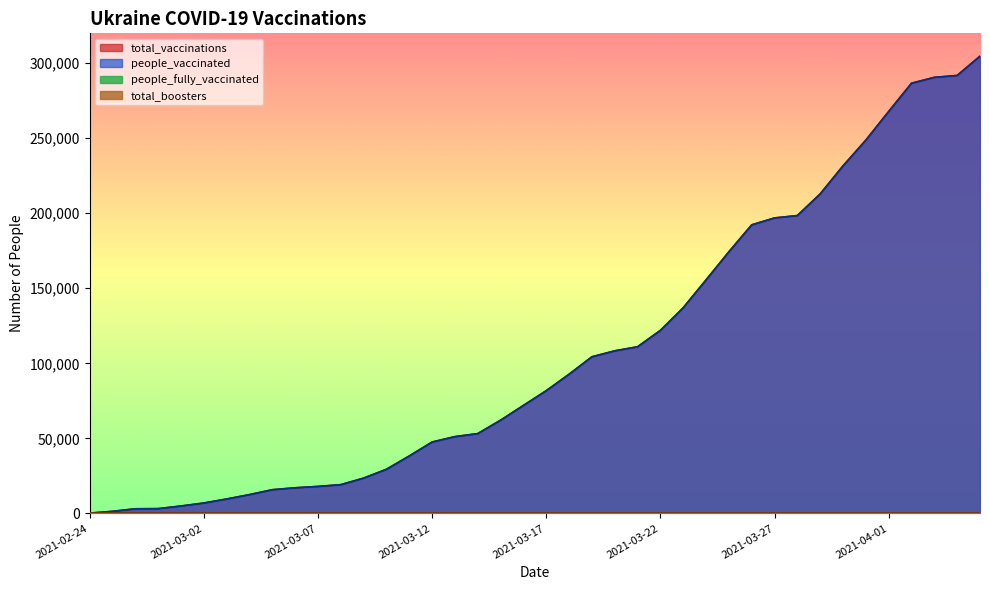

Which series has the widest spread of values?

total_vaccinations